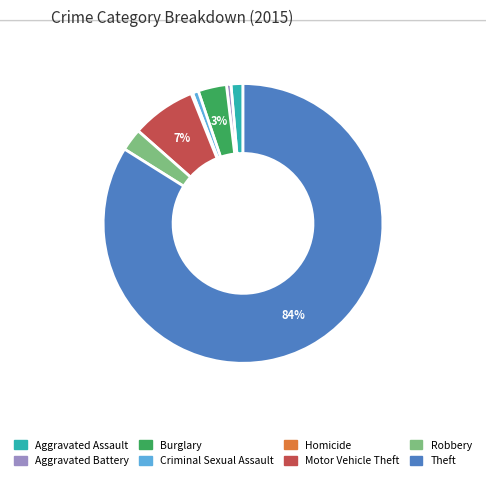

To the nearest percent, what percentage of the pie is Motor Vehicle Theft?

7%